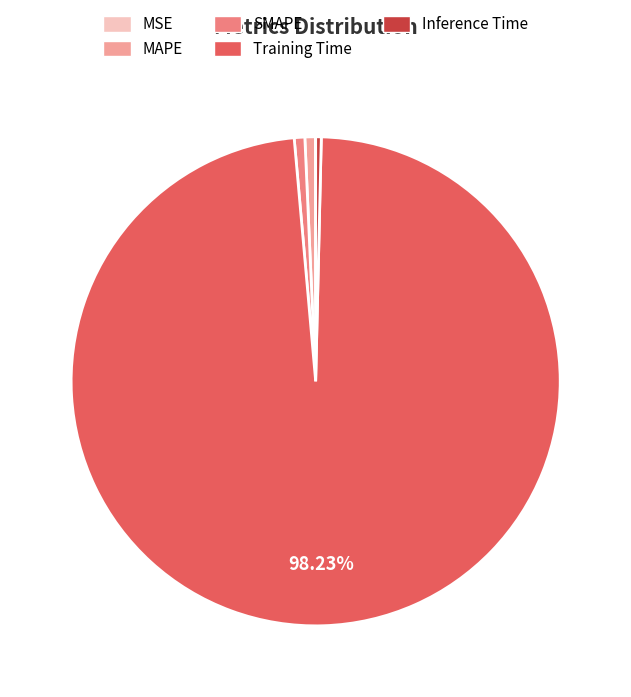

To the nearest percent, what is the combined percentage of MAPE and SMAPE?

1%